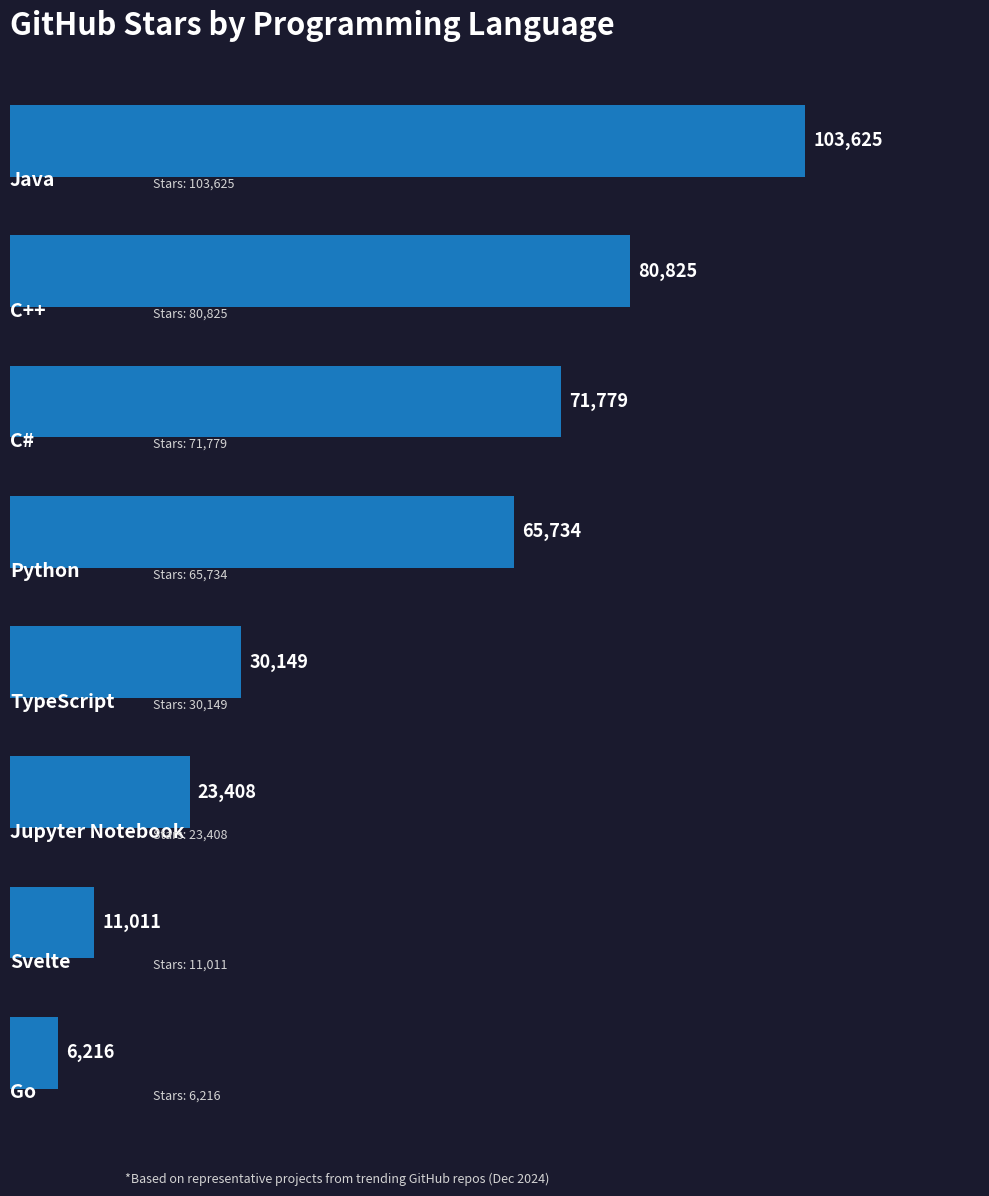

What is the value of the 5th bar from the top?

30149